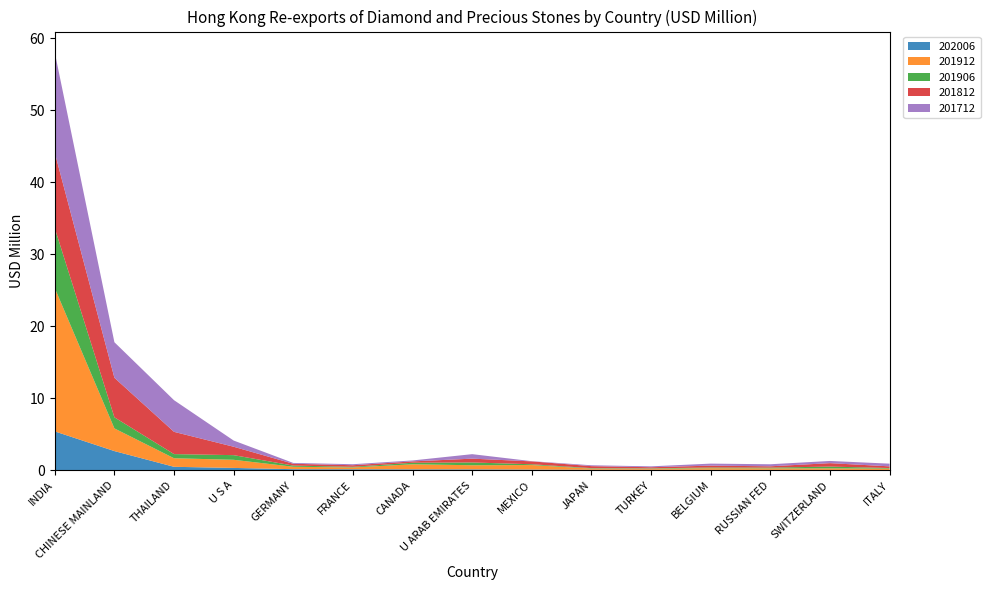

Reading left to right, what are all the values shown in this chart?

202006: 5.4	2.7	0.5	0.3	0.1	0.1	0.1	0.1	0.1	0.1	0.1	0.1	0.1	0.0	0.0
201912: 19.9	3.2	1.2	1.1	0.3	0.3	0.7	0.6	0.6	0.2	0.1	0.2	0.2	0.2	0.2
201906: 8.3	1.5	0.6	0.6	0.2	0.1	0.2	0.4	0.1	0.1	0.1	0.1	0.1	0.2	0.1
201812: 10.5	5.5	3.1	1.2	0.3	0.2	0.2	0.5	0.4	0.3	0.2	0.3	0.2	0.5	0.2
201712: 13.9	4.9	4.4	0.9	0.1	0.1	0.1	0.6	0.0	0.1	0.1	0.3	0.3	0.3	0.4